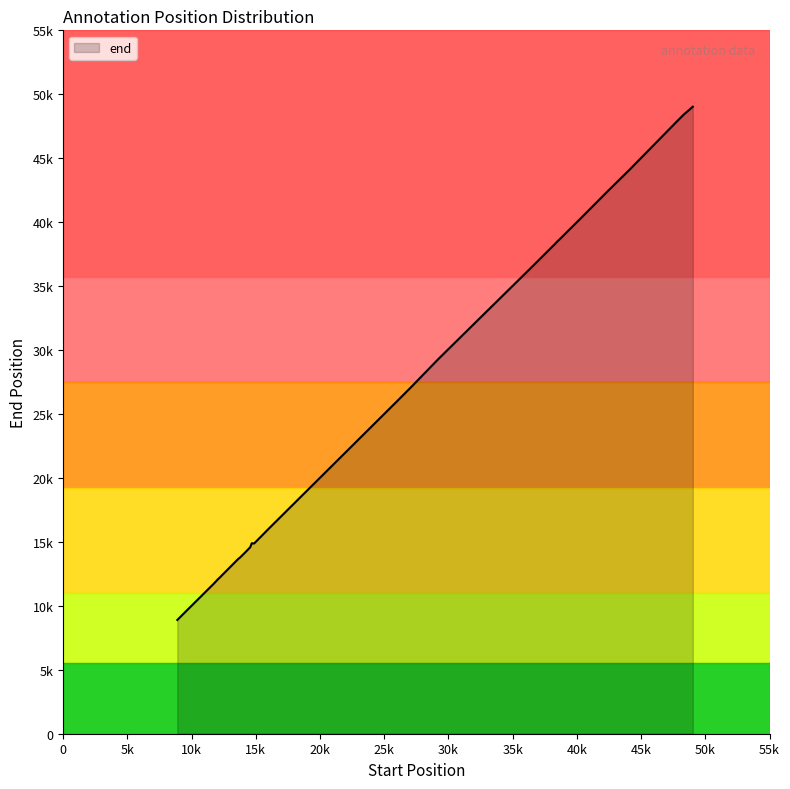

What is the change in value from 39560 to 25899?

-13665